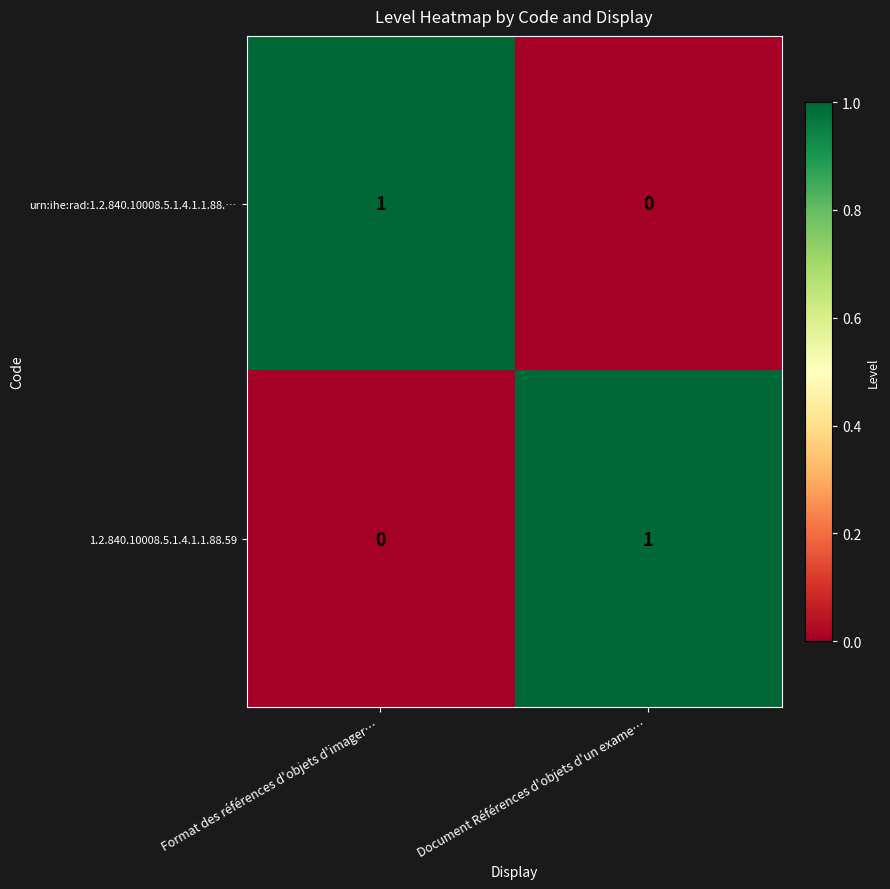

Is it true that urn:ihe:rad:1.2.840.10008.5.1.4.1.1.88.… equals 2 at Format des références d'objets d'imager…?

False